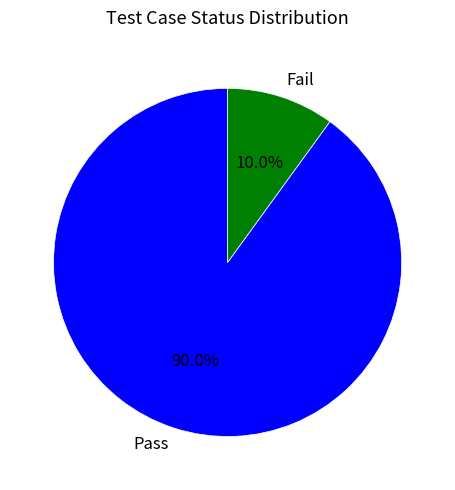

The Fail slice represents 20% of the pie. True or false?

False